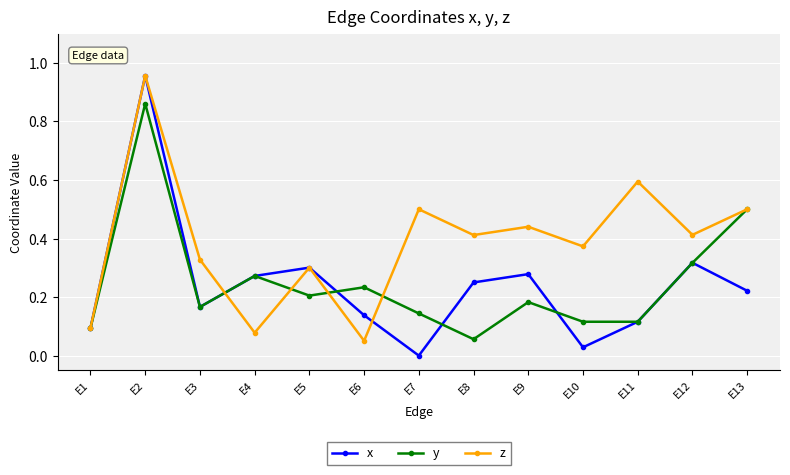

What is the sum of the z values at E12 and E10?

0.8